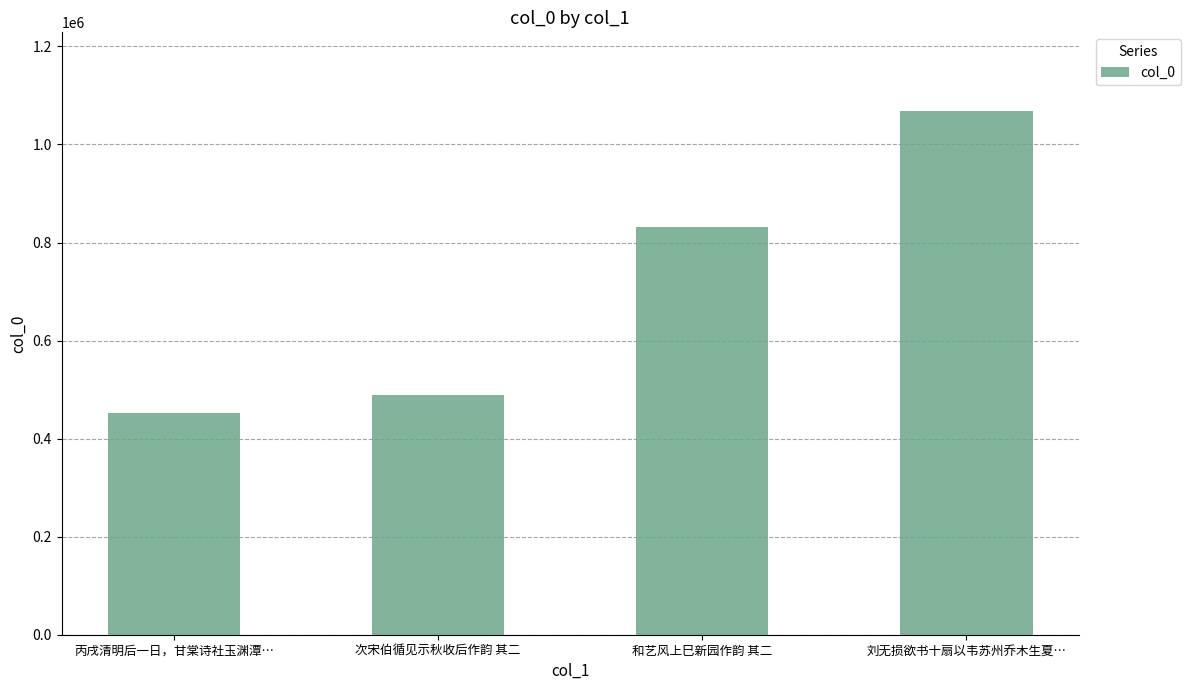

What is the ratio of the value at 刘无损欲书十扇以韦苏州乔木生夏… to the value at 次宋伯循见示秋收后作韵 其二?

2.2